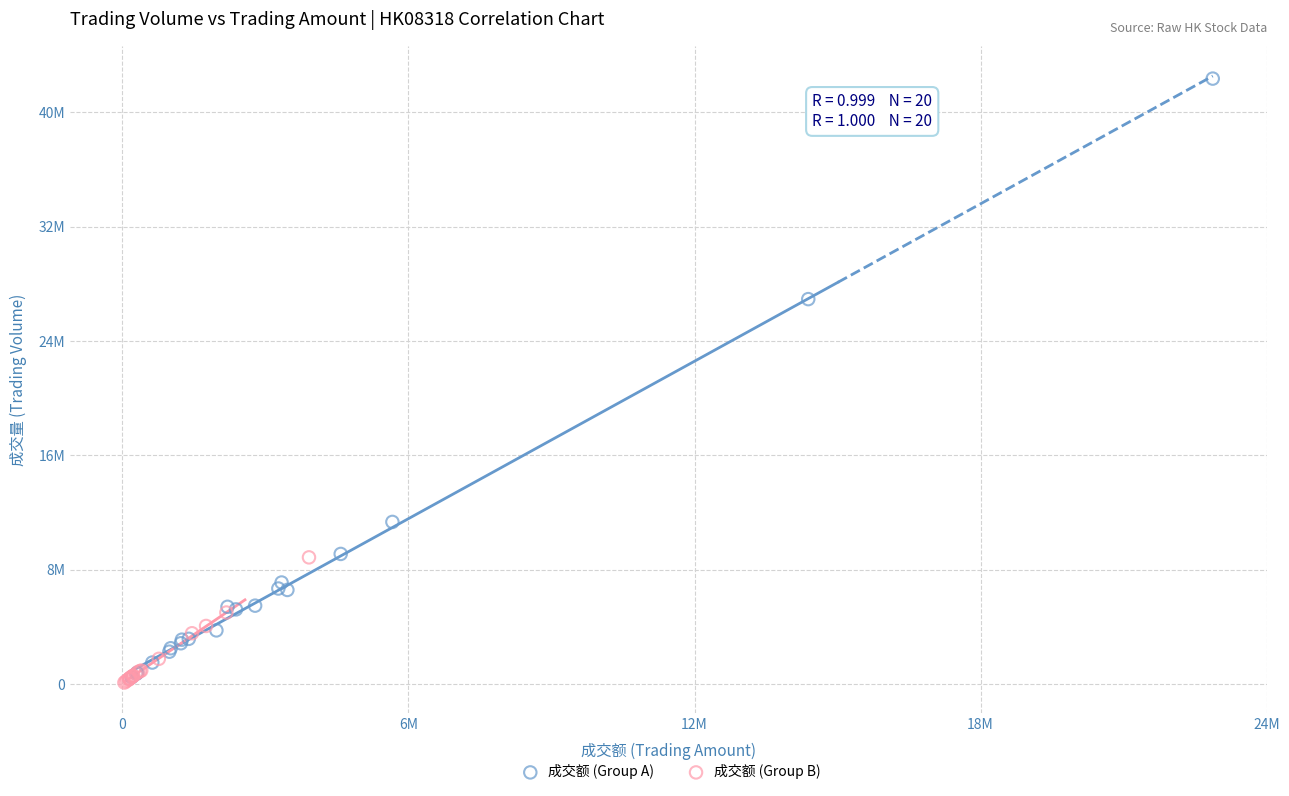

What are all the series names shown in the legend?

成交额 (Group A), 成交额 (Group B)